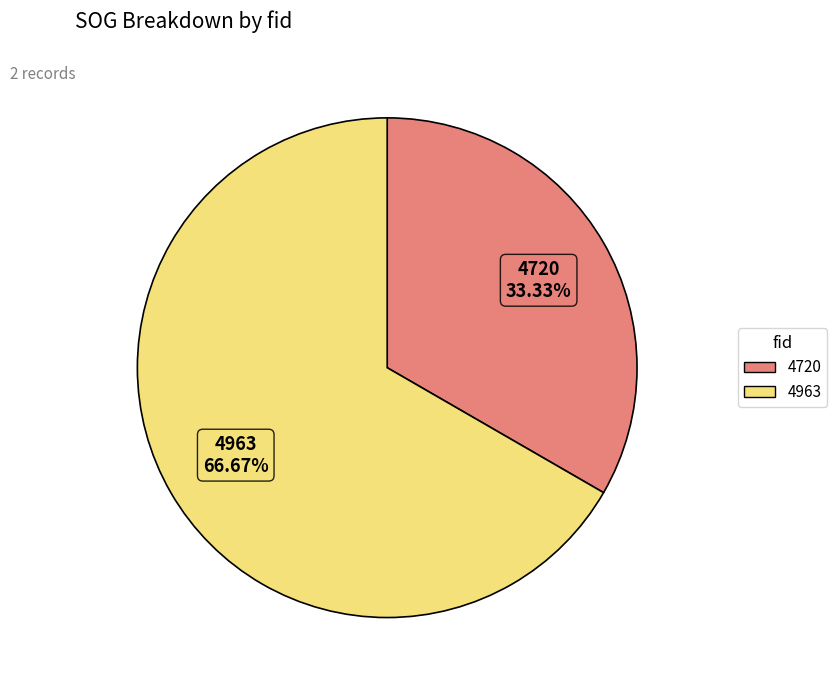

What is the smallest slice in the pie chart?

4720